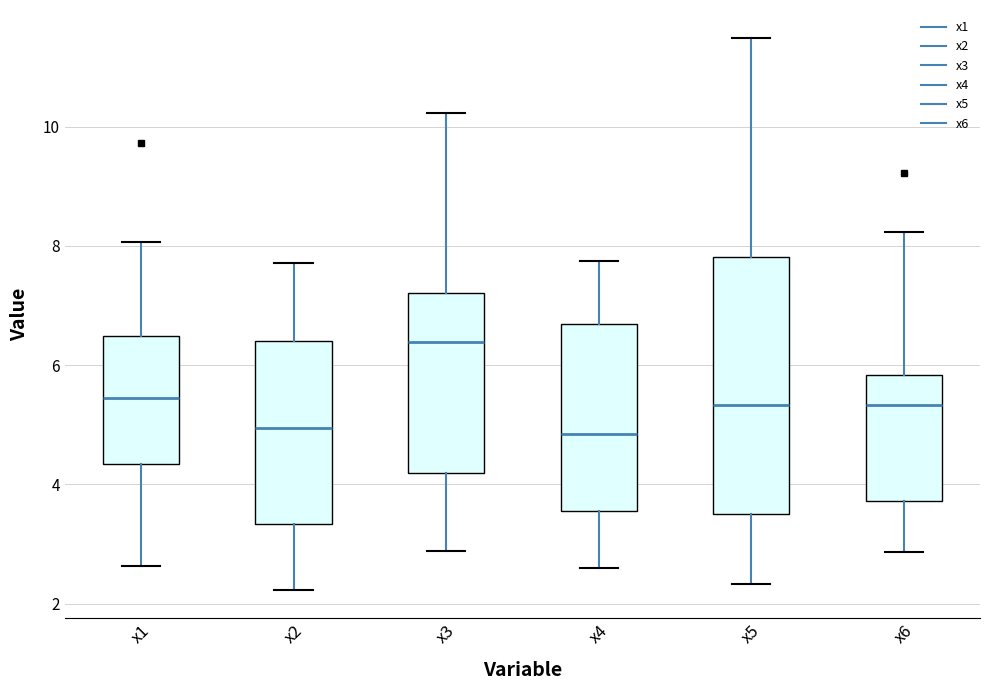

Reading left to right, read every box against the y-axis: the position of its median line, the range the box covers, and the ends of its whiskers. The values are not printed on the chart, so give them approximately, as read against the axis.

x1: median 5.4, box 4.4 to 6.4, whiskers 2.6 to 8.0
x2: median 5.0, box 3.4 to 6.4, whiskers 2.2 to 7.8
x3: median 6.4, box 4.2 to 7.2, whiskers 2.8 to 10.2
x4: median 4.8, box 3.6 to 6.6, whiskers 2.6 to 7.8
x5: median 5.4, box 3.6 to 7.8, whiskers 2.4 to 11.4
x6: median 5.4, box 3.8 to 5.8, whiskers 2.8 to 8.2